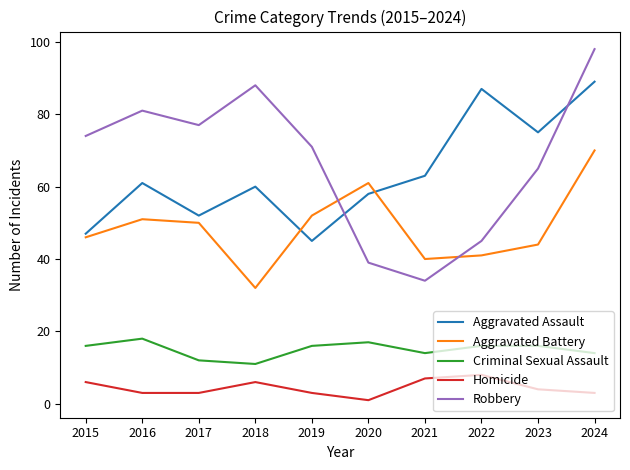

At how many categories does at least one series exceed 62?

9